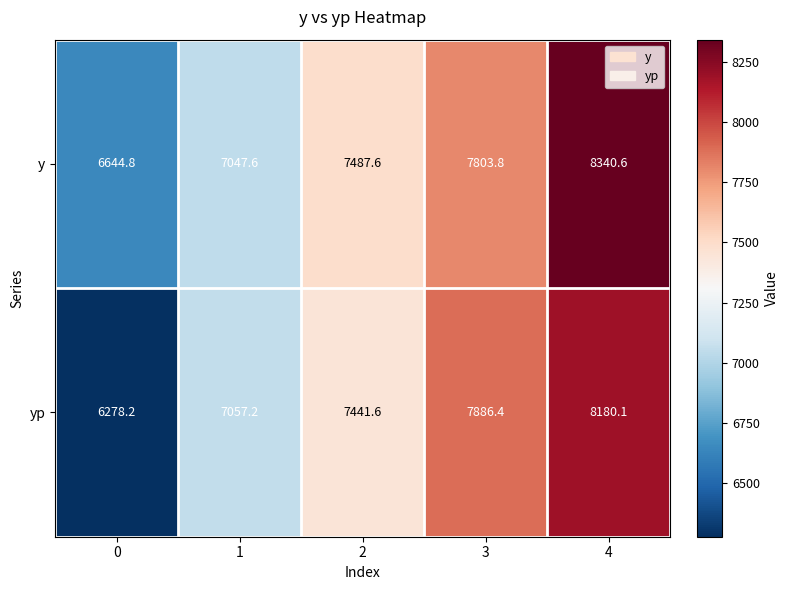

Reading left to right, what are all the values shown in this chart?

y: 6644.8	7047.6	7487.6	7803.8	8340.6
yp: 6278.2	7057.2	7441.6	7886.4	8180.1